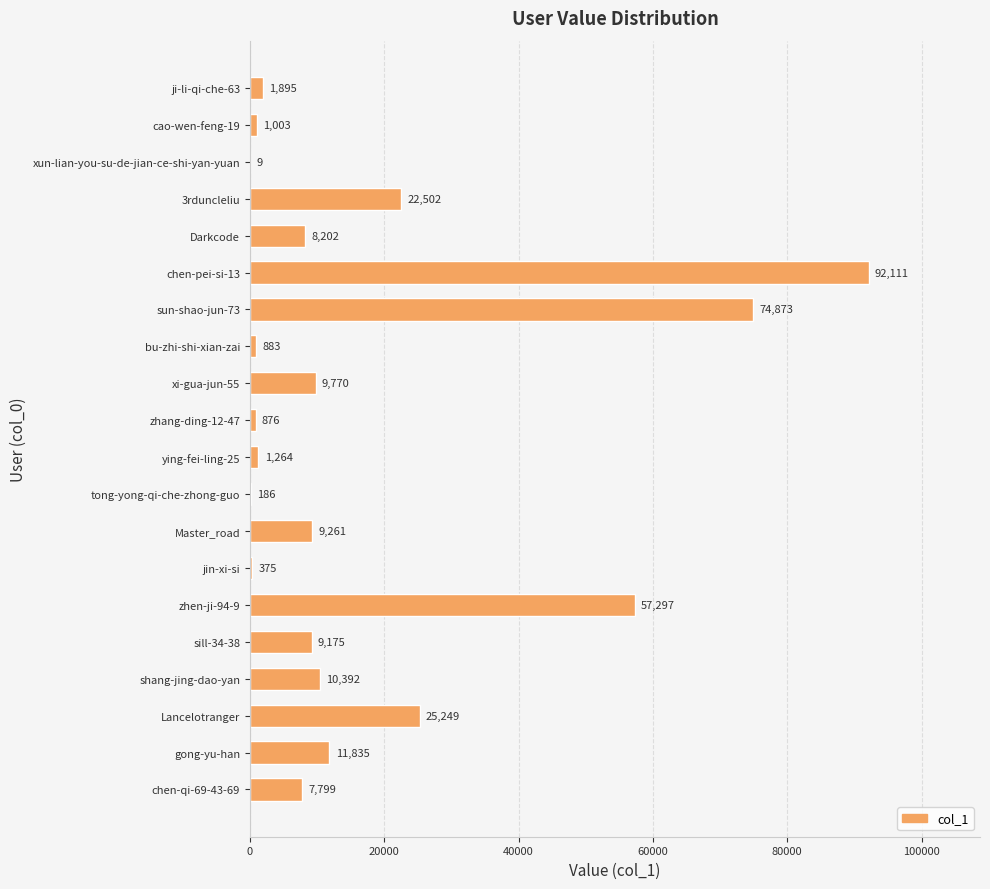

At which category does the chart reach its peak across all series?

chen-pei-si-13